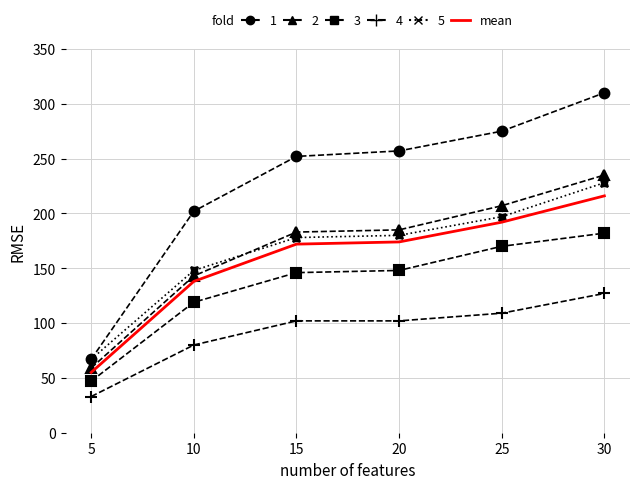

At which category is the sum across all series the highest?

30